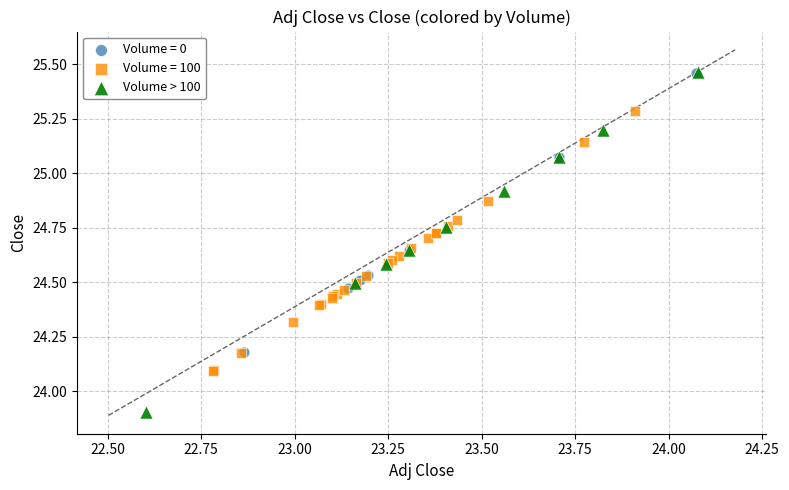

Which series contains the lowest Y value?

Volume > 100